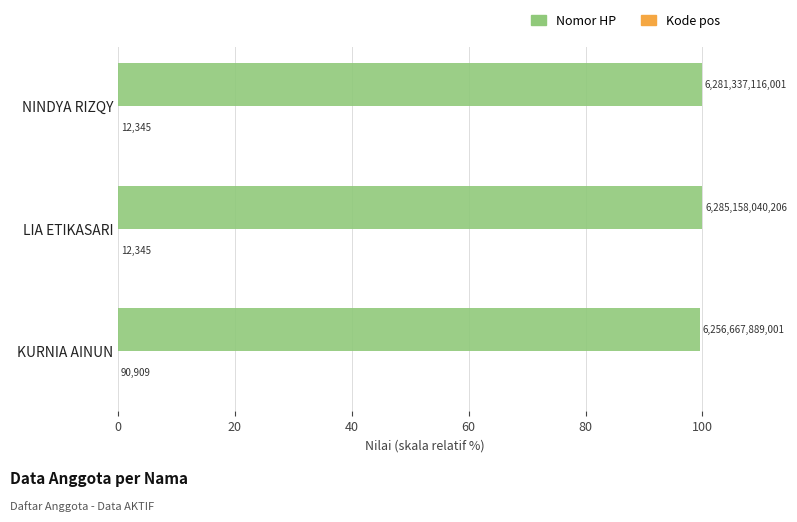

Which series has the largest range (max minus min)?

Nomor HP